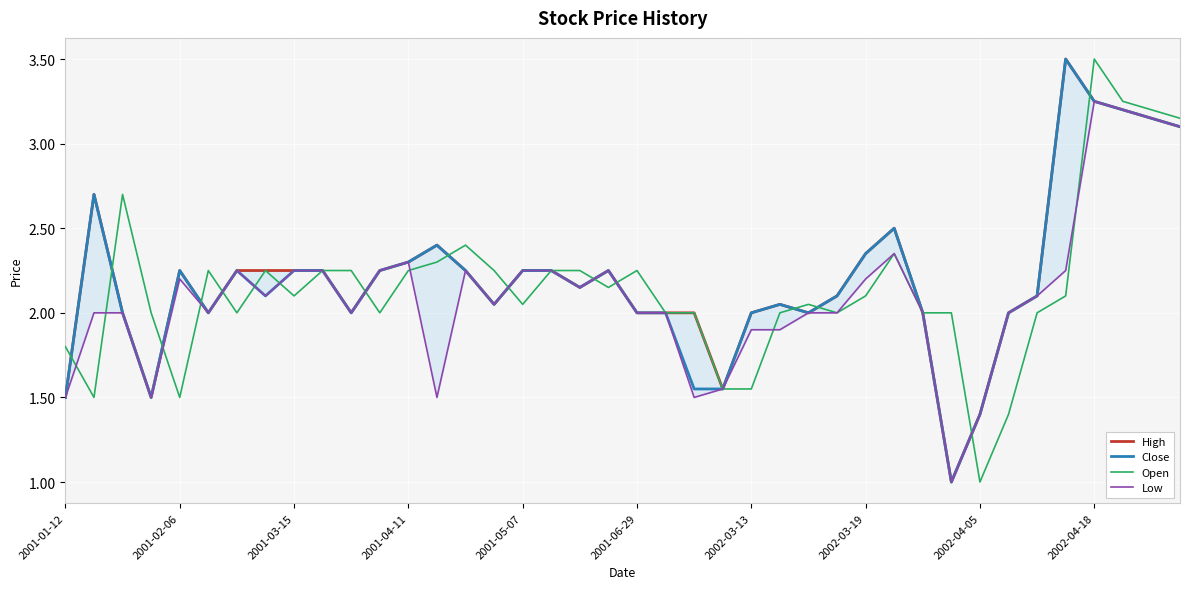

What is the maximum value for Close?

3.5